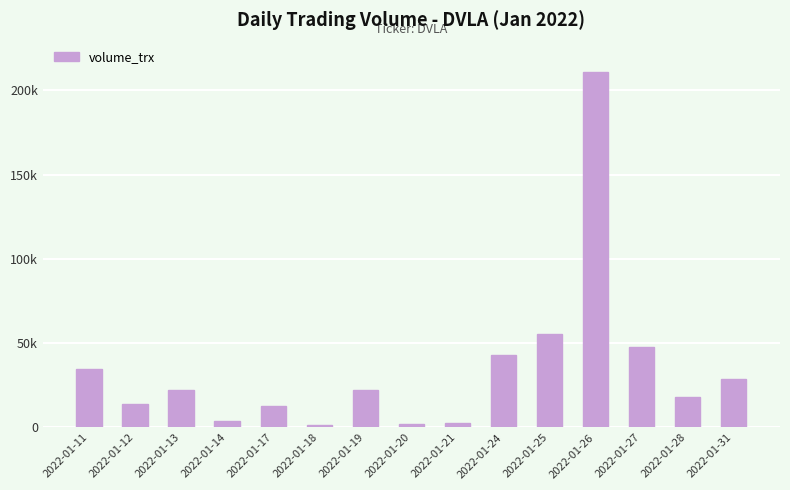

What is the approximate value at 2022-01-19, to the nearest 50?

22100